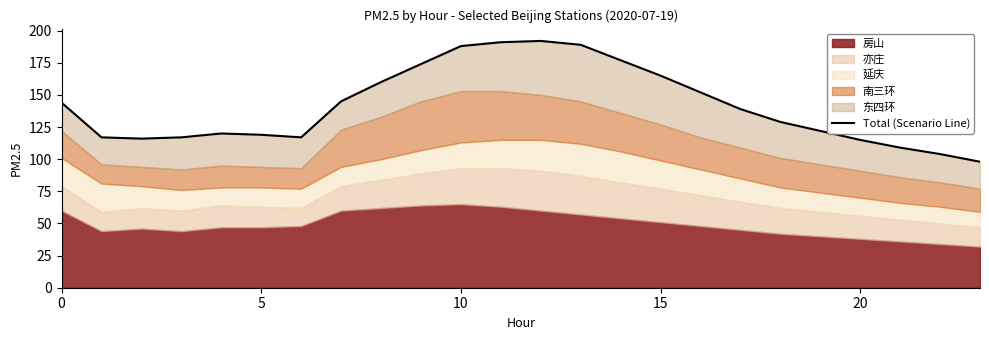

Reading left to right, list all the values displayed in this chart.

144	117	116	117	120	119	117	145	160	174	188	191	192	189	177	165	152	139	129	122	115	109	104	98